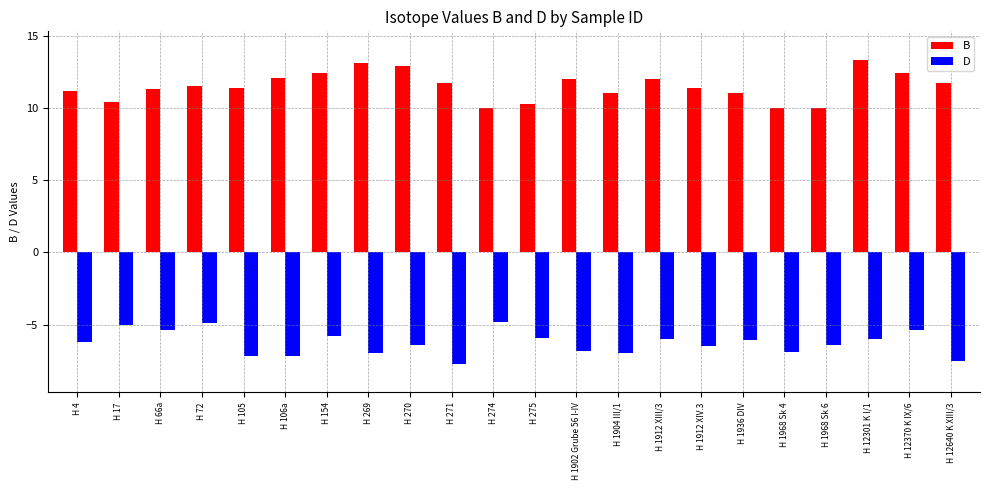

What is the label of the 11th bar from the left?

H 274